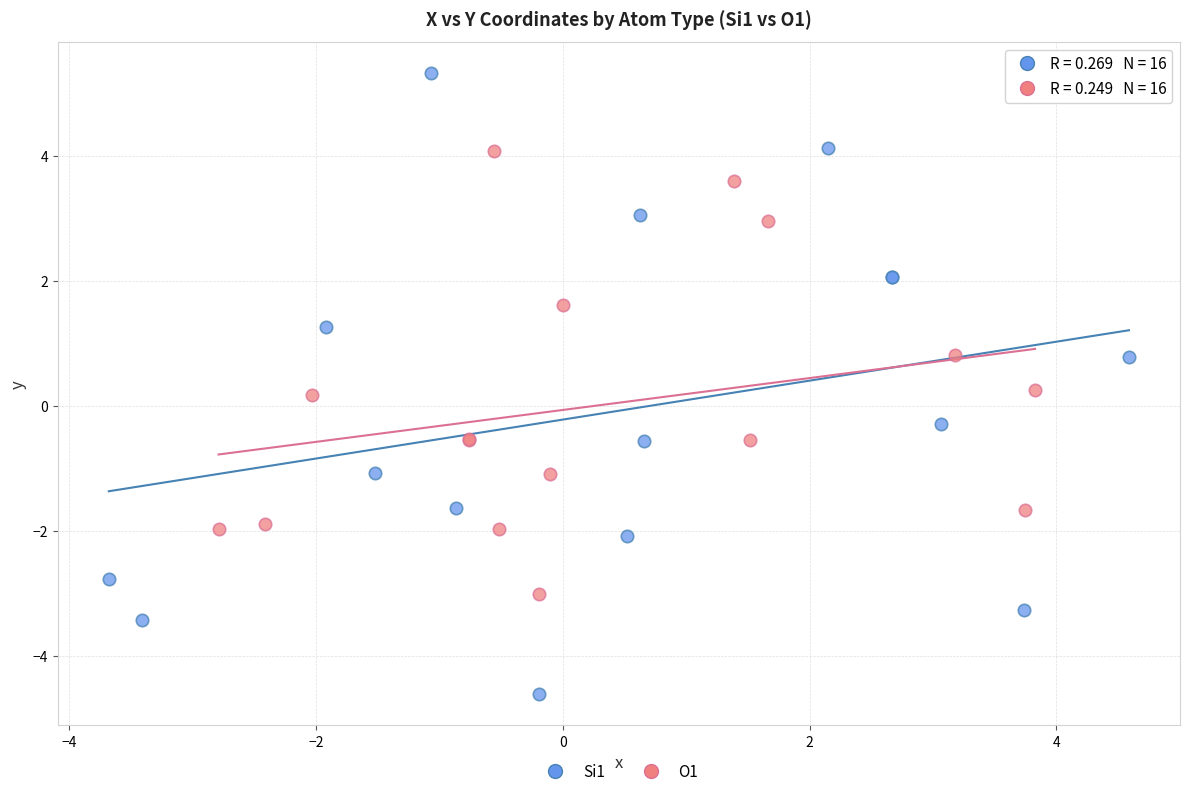

Which series contains the lowest Y value?

Si1